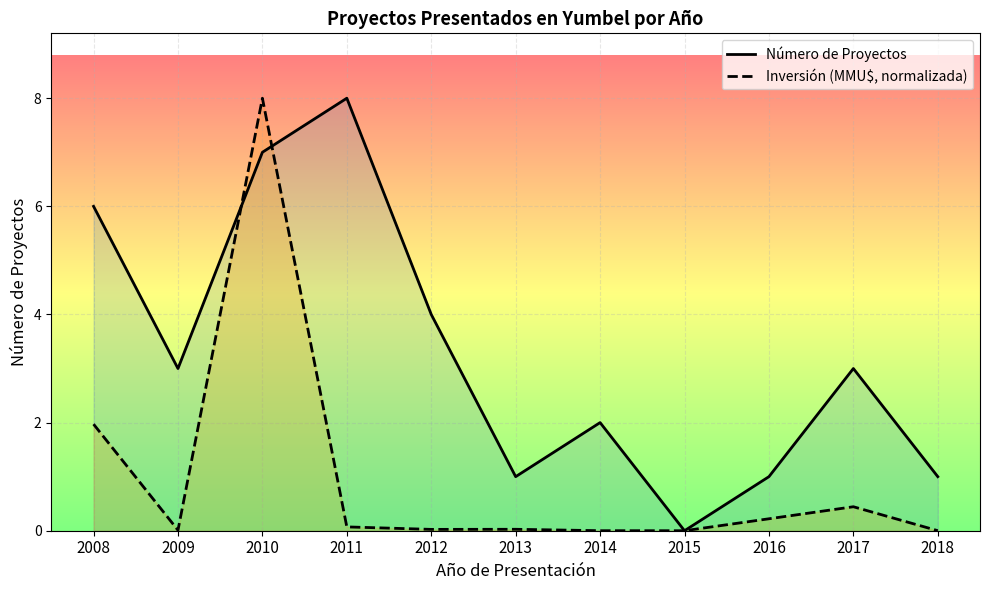

The Número de Proyectos series shows 9.5 at 2010. True or false?

False